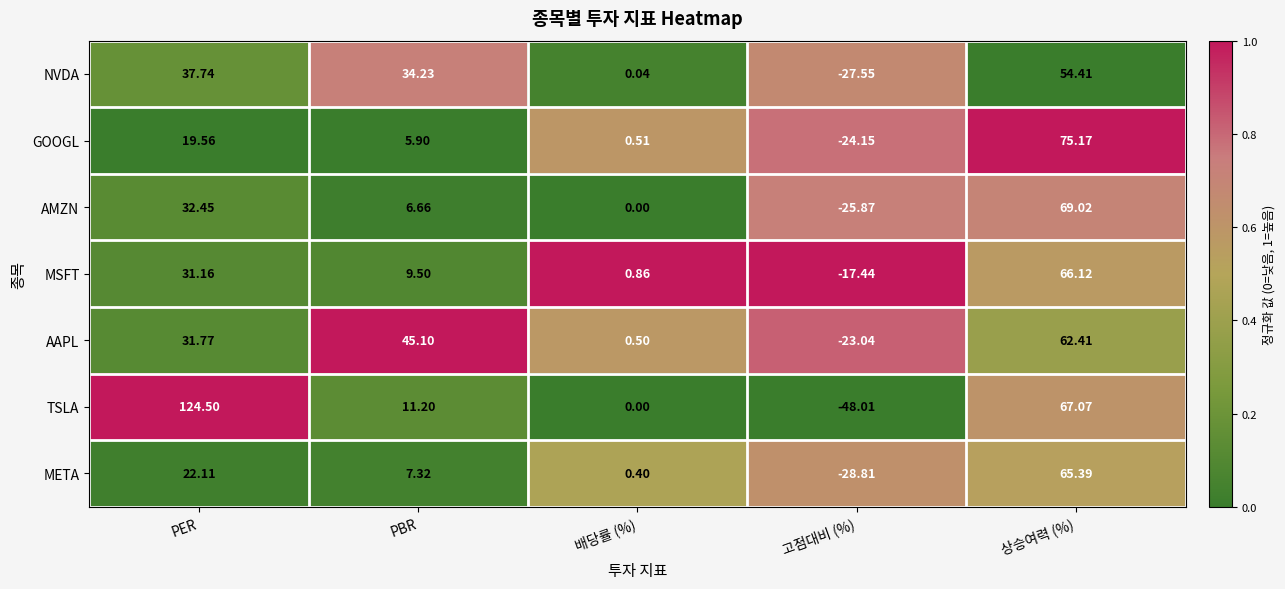

At how many categories does at least one series exceed 0?

4